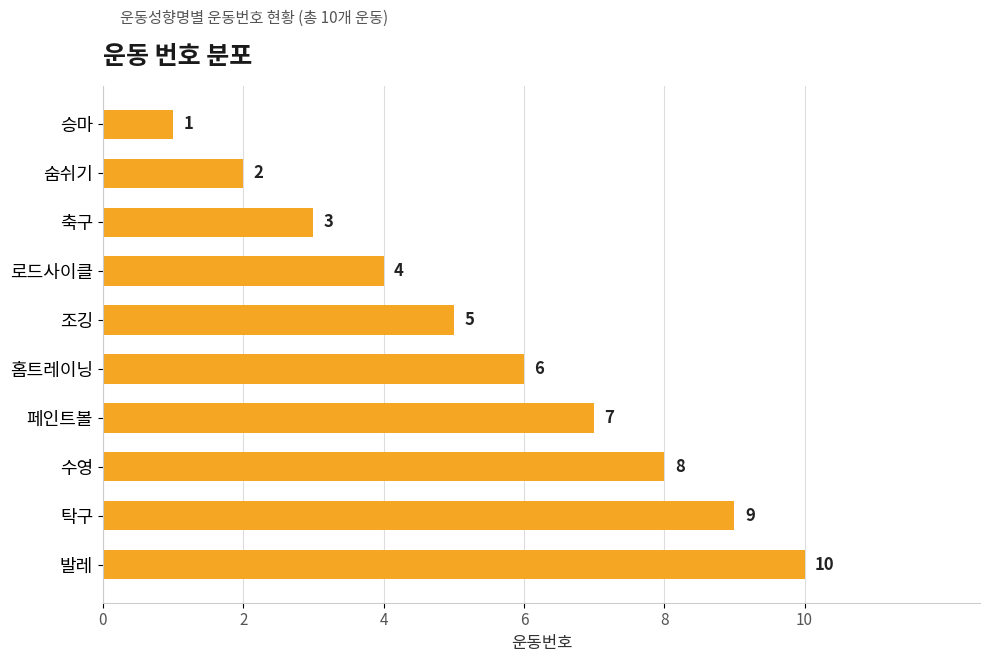

List the labels in order of value, largest first.

발레, 탁구, 수영, 페인트볼, 홈트레이닝, 조깅, 로드사이클, 축구, 숨쉬기, 승마